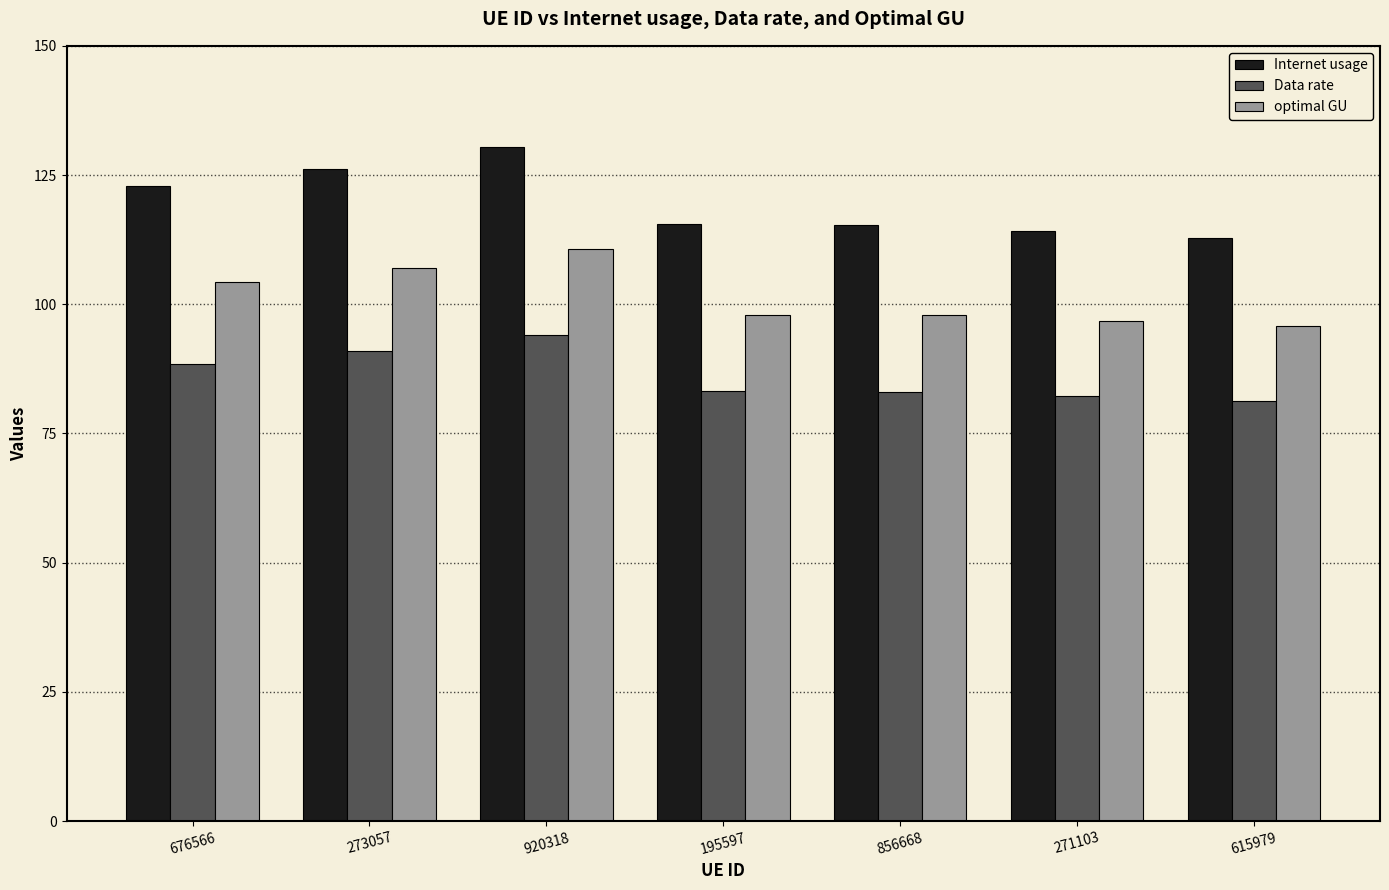

At which label does optimal GU first exceed 97?

676566